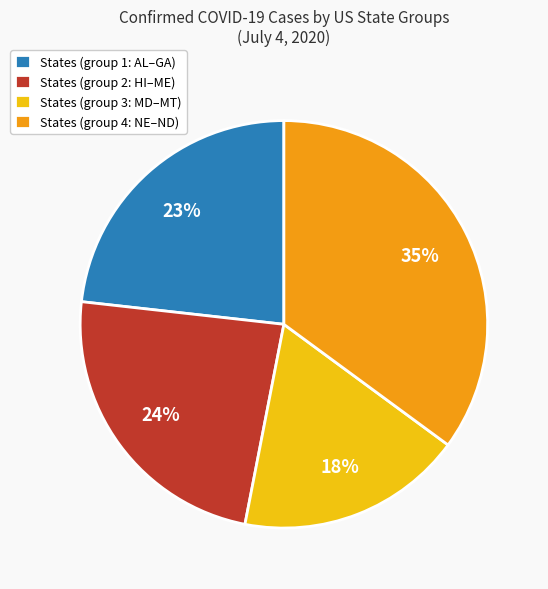

What is the ratio of the value at States (group 2: HI–ME) to the value at States (group 4: NE–ND)?

0.7